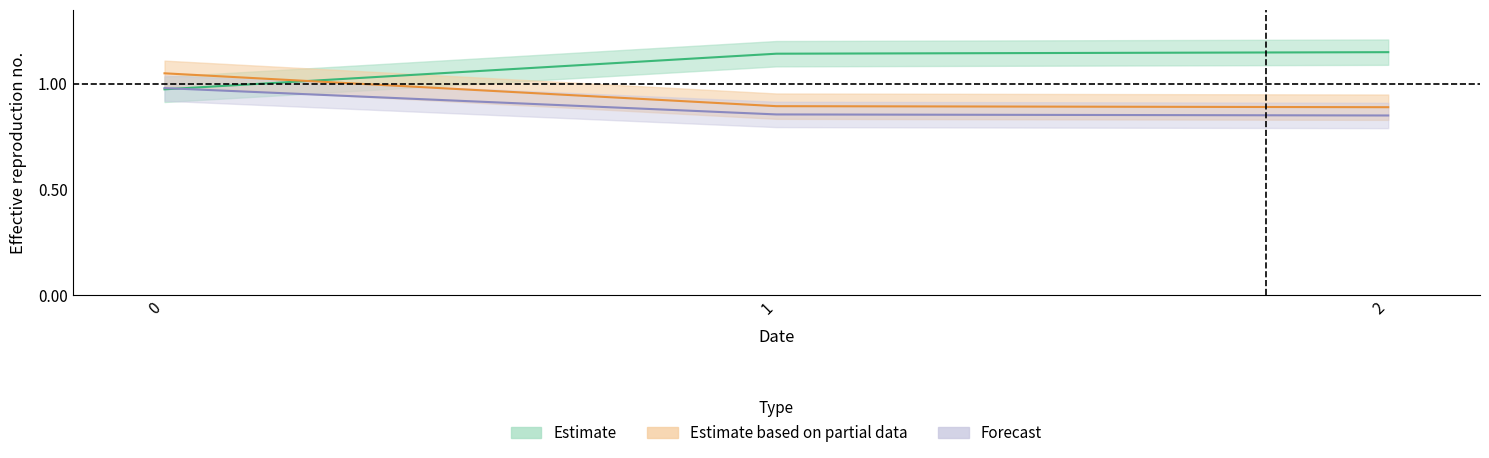

How many distinct data groups are displayed?

3